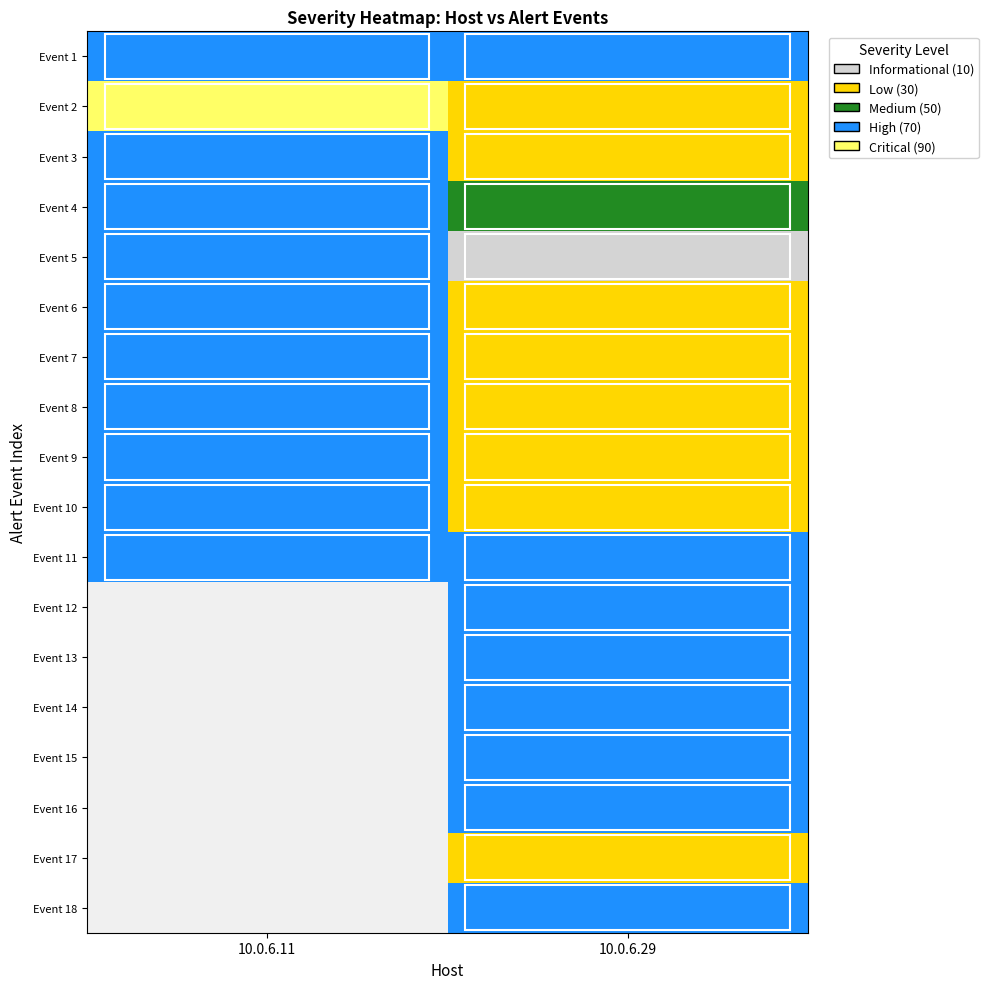

List the labels in order of Event 3 value, largest first.

10.0.6.11, 10.0.6.29